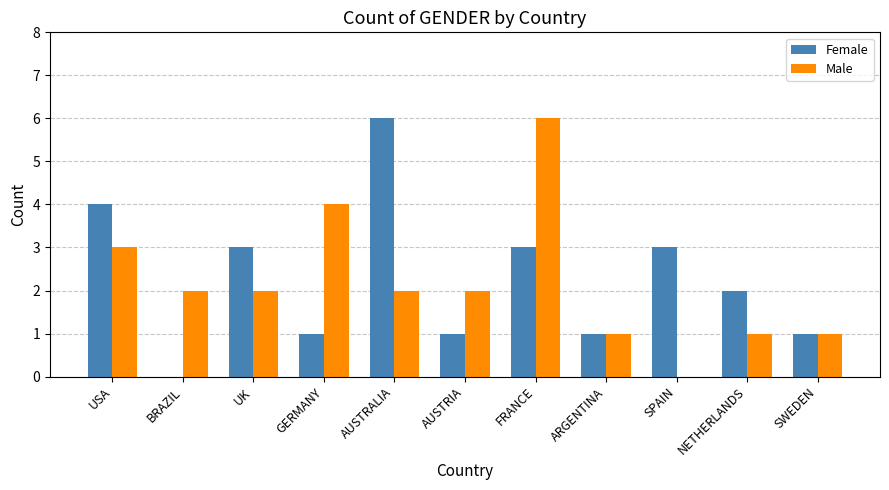

Between AUSTRALIA and FRANCE, which series saw the biggest shift?

Male